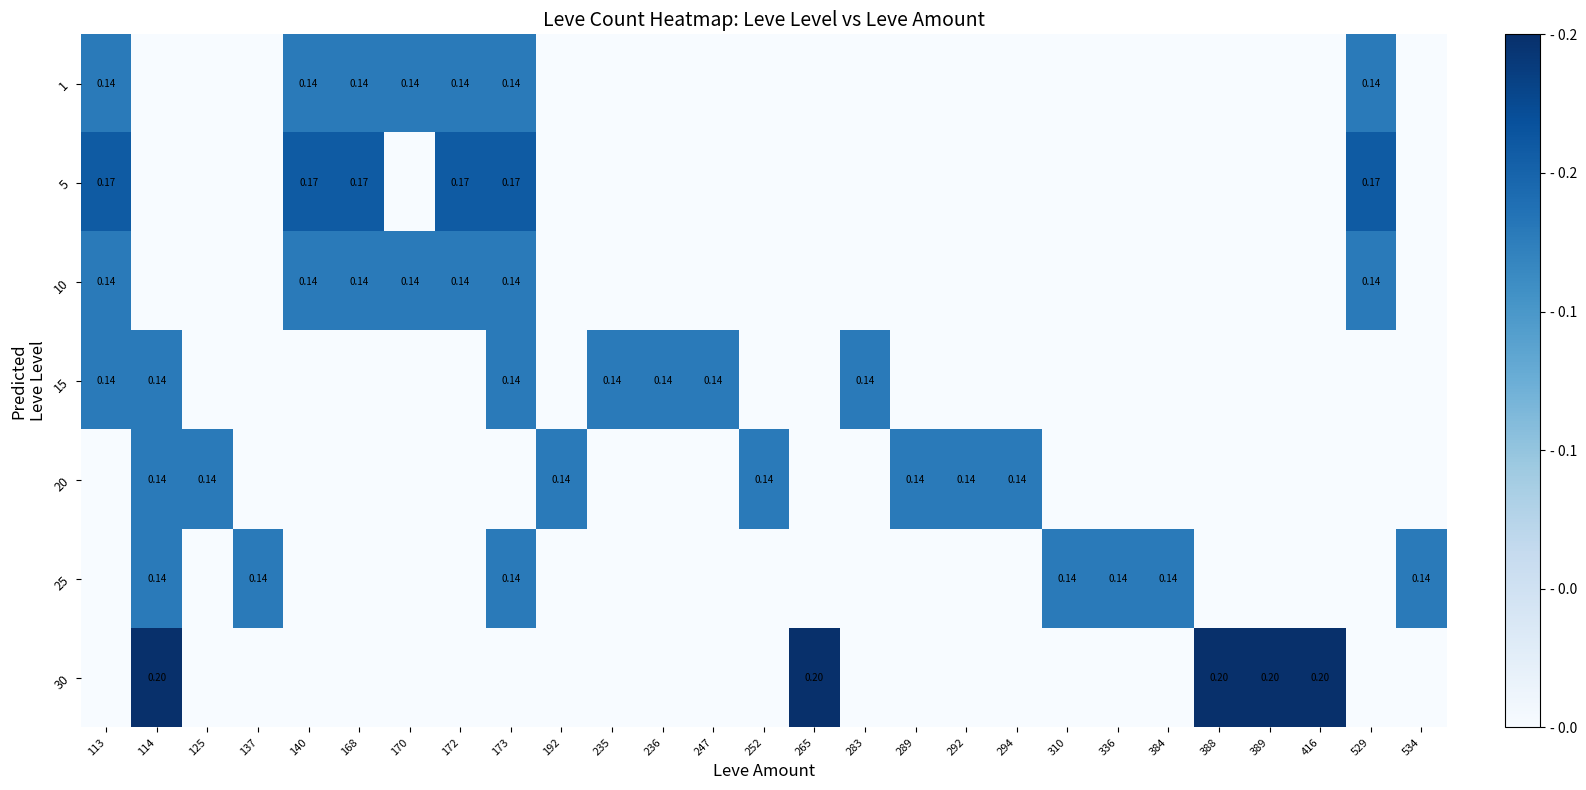

Rank the categories by 25 value from lowest to highest.

113, 125, 140, 168, 170, 172, 192, 235, 236, 247, 252, 265, 283, 289, 292, 294, 388, 389, 416, 529, 114, 137, 173, 310, 336, 384, 534